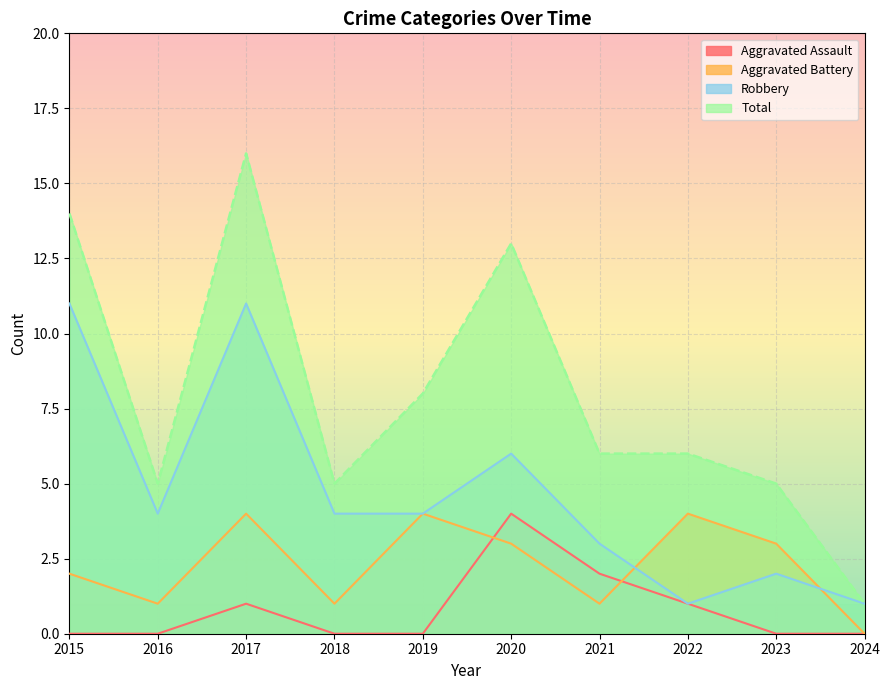

What is the sum of all Aggravated Assault values?

8